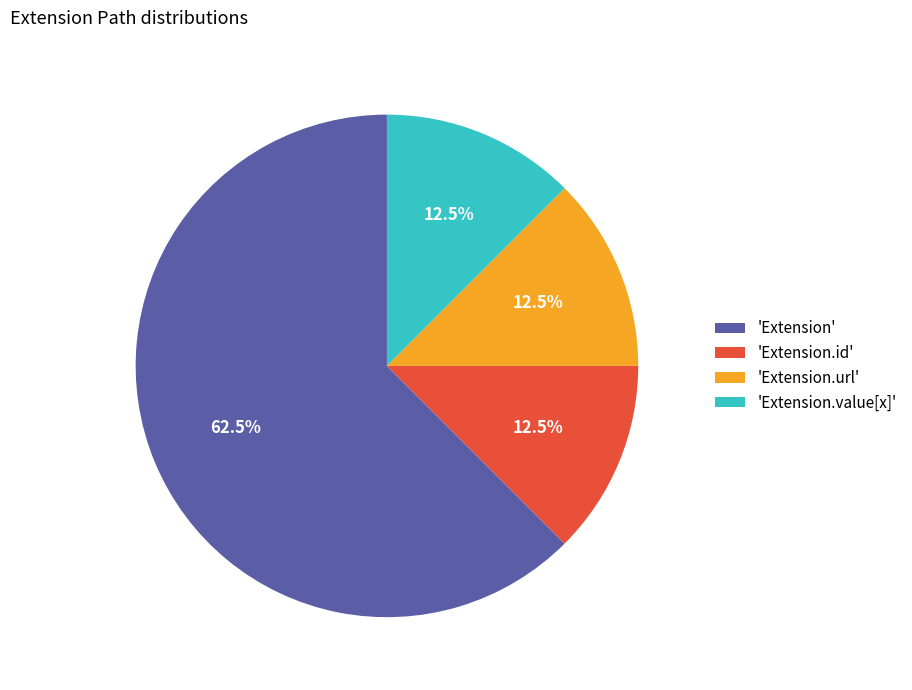

How many segments does this pie chart have?

4